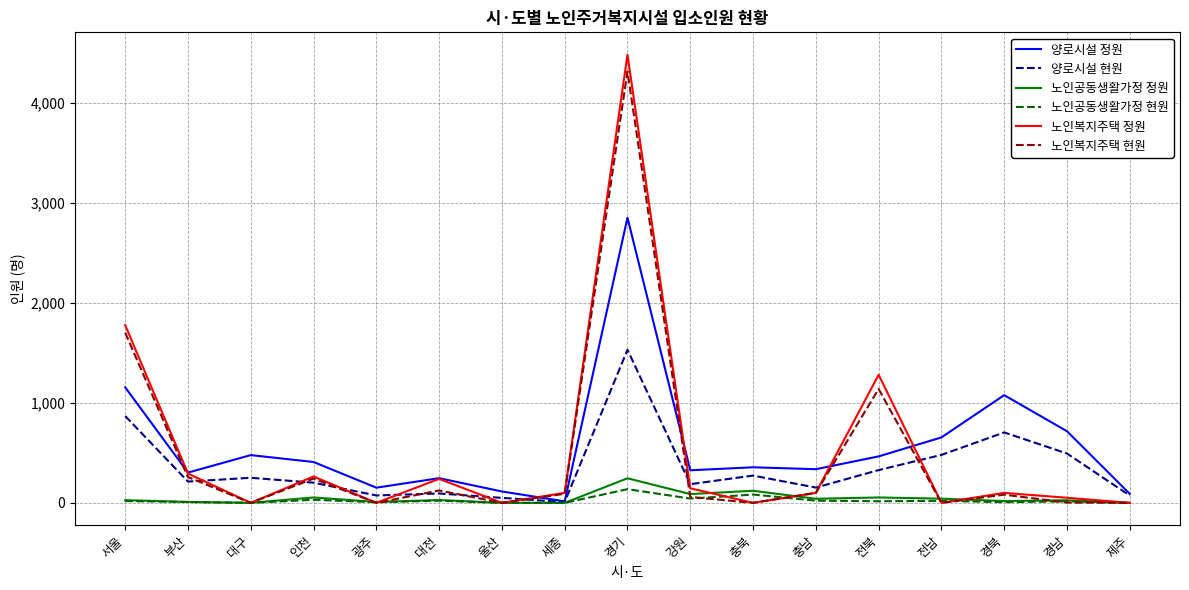

What is the maximum value shown in the chart?

4485